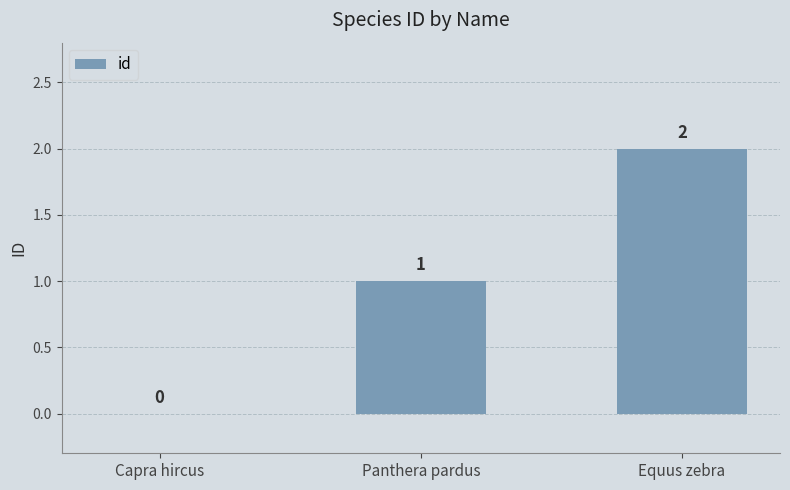

Which has a higher value, Panthera pardus or Equus zebra?

Equus zebra